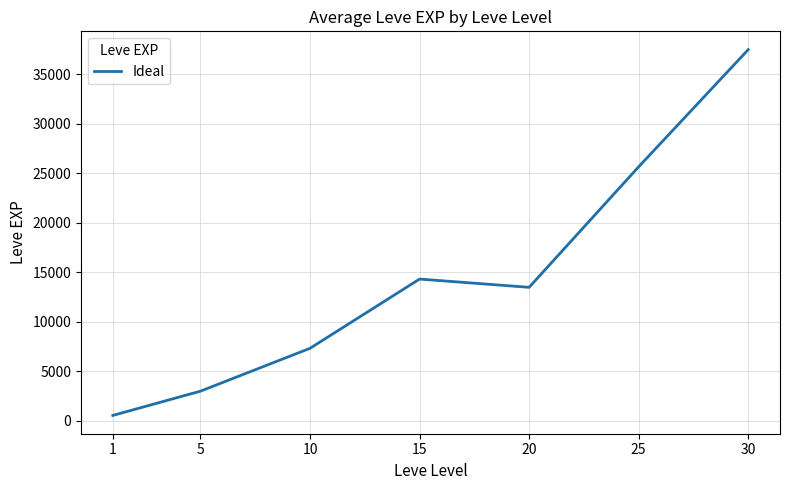

What is the change in value from 5 to 25?

+22690